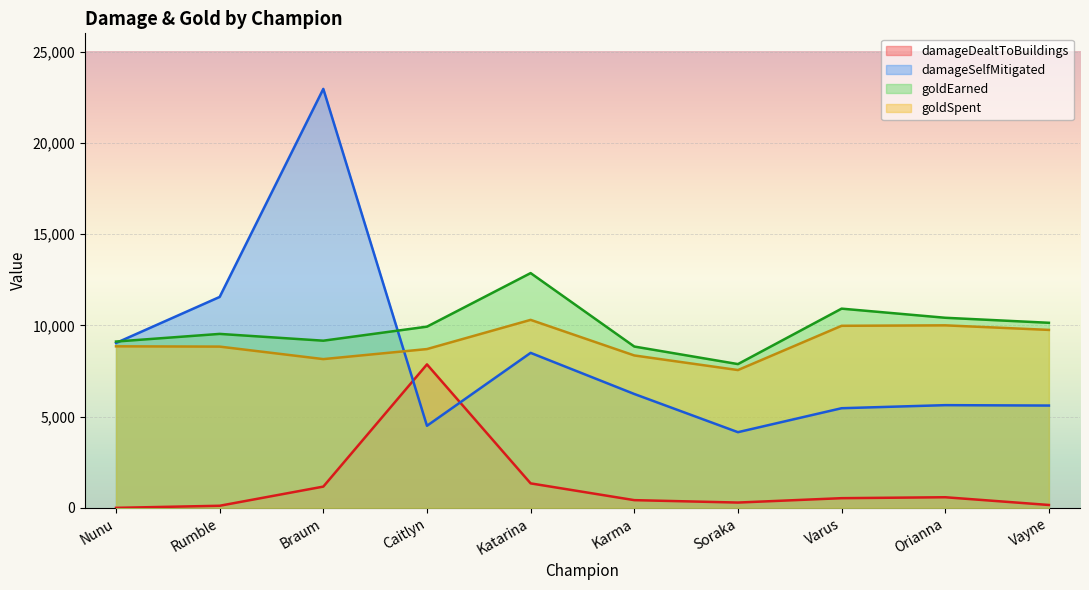

At which category is the sum across all series the highest?

Braum